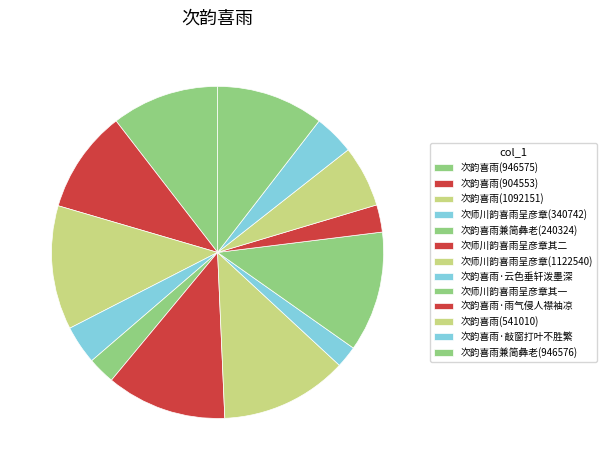

Rank the categories by value from lowest to highest.

次韵喜雨·云色垂轩泼墨深, 次韵喜雨兼简彝老 (240324), 次韵喜雨·雨气侵人襟袖凉, 次师川韵喜雨呈彦章 (340742), 次韵喜雨·敲窗打叶不胜繁, 次韵喜雨 (541010), 次韵喜雨 (904553), 次韵喜雨 (946575), 次韵喜雨兼简彝老 (946576), 次师川韵喜雨呈彦章 其一, 次师川韵喜雨呈彦章 其二, 次韵喜雨 (1092151), 次师川韵喜雨呈彦章 (1122540)